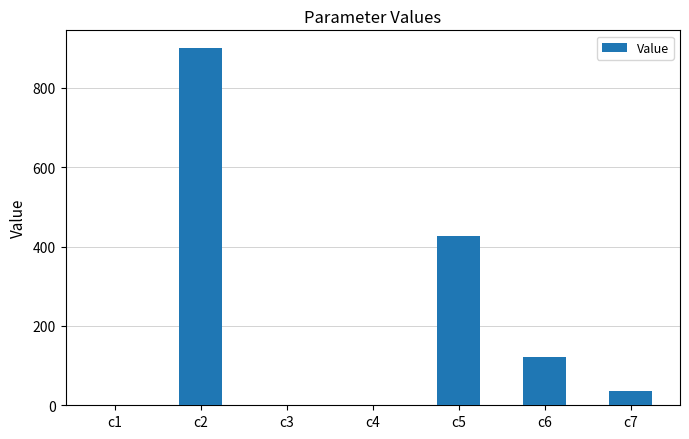

What is the sum of all values?

1484.4